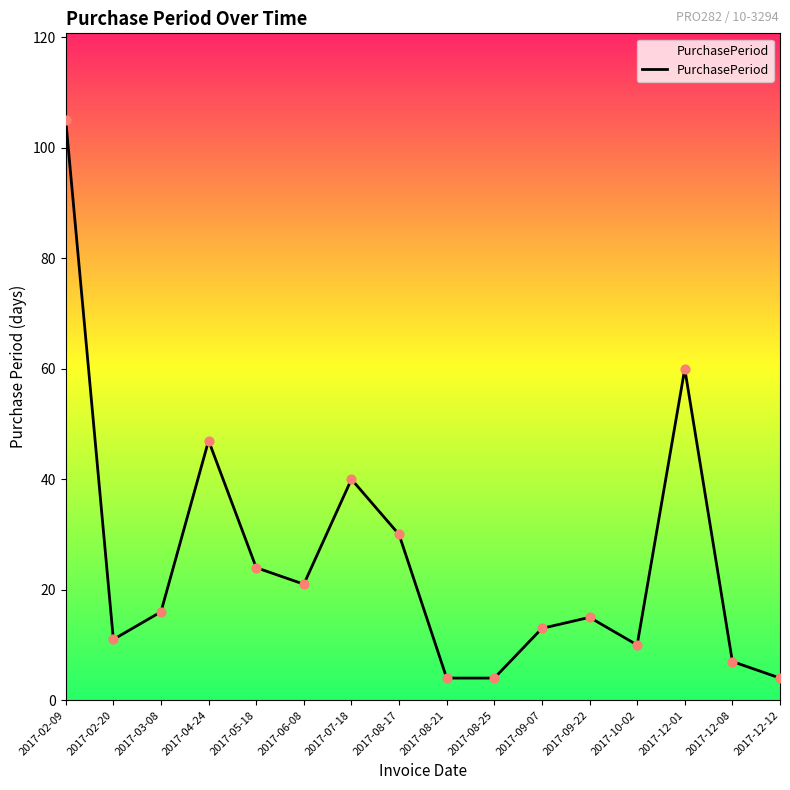

Approximately how many times larger is the value at 2017-10-02 compared to 2017-05-18?

0.4